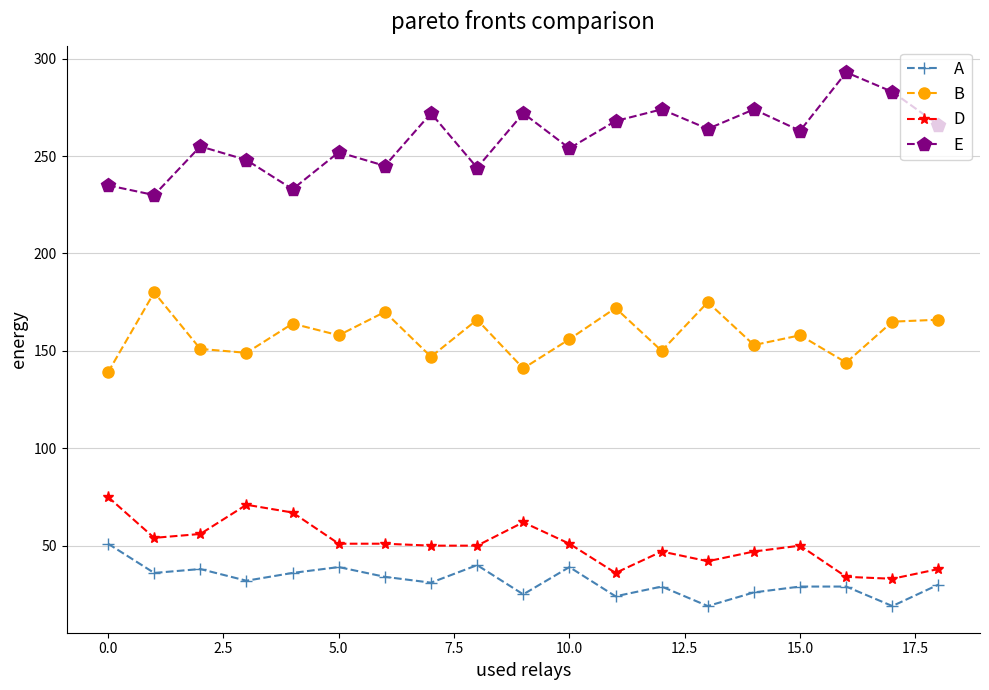

What is the maximum value shown in the chart?

293